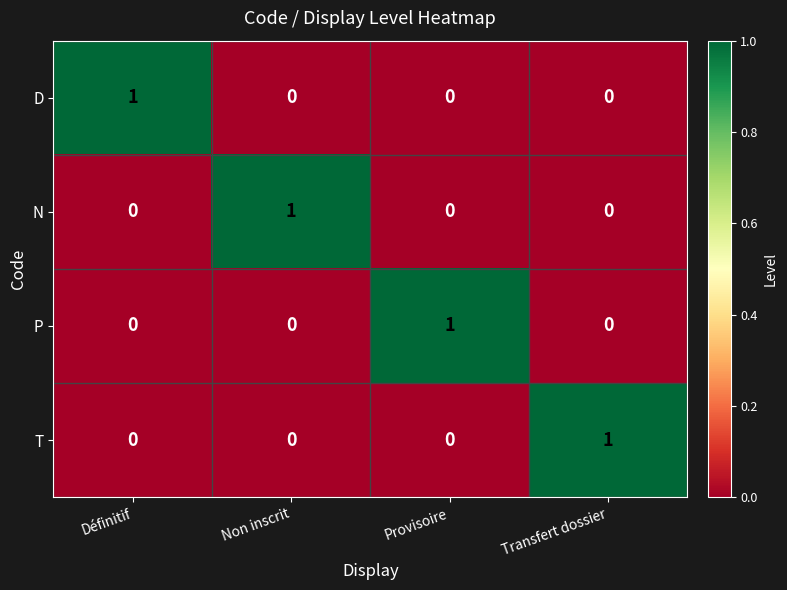

True or false: T has a value of 0 at Non inscrit.

True